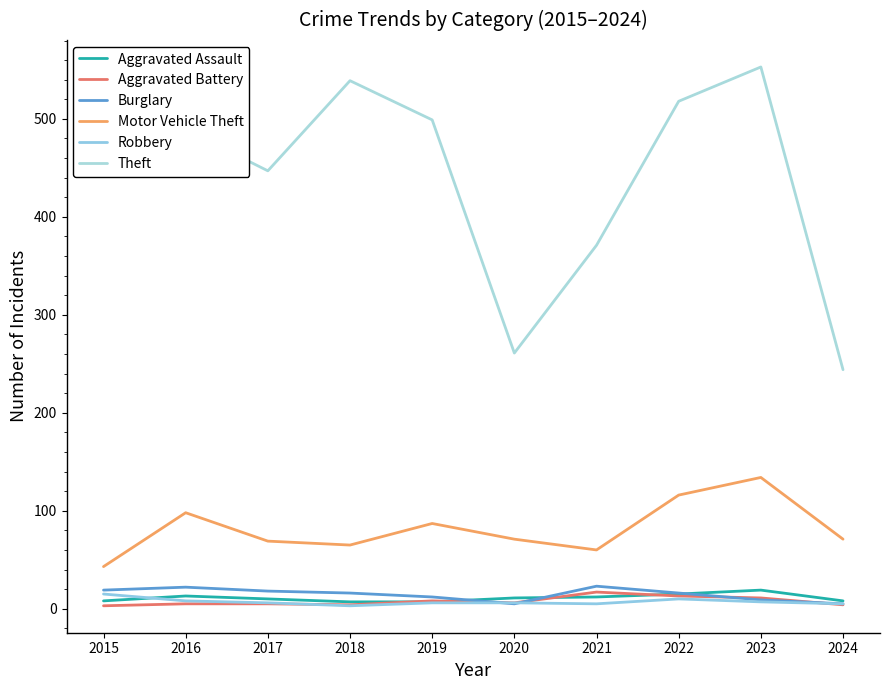

Does the chart have visible grid lines?

No